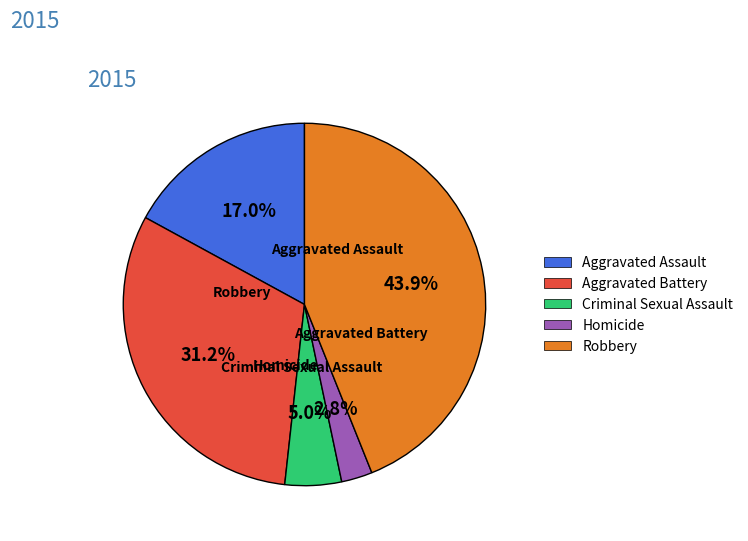

Is Homicide the majority of the pie?

No